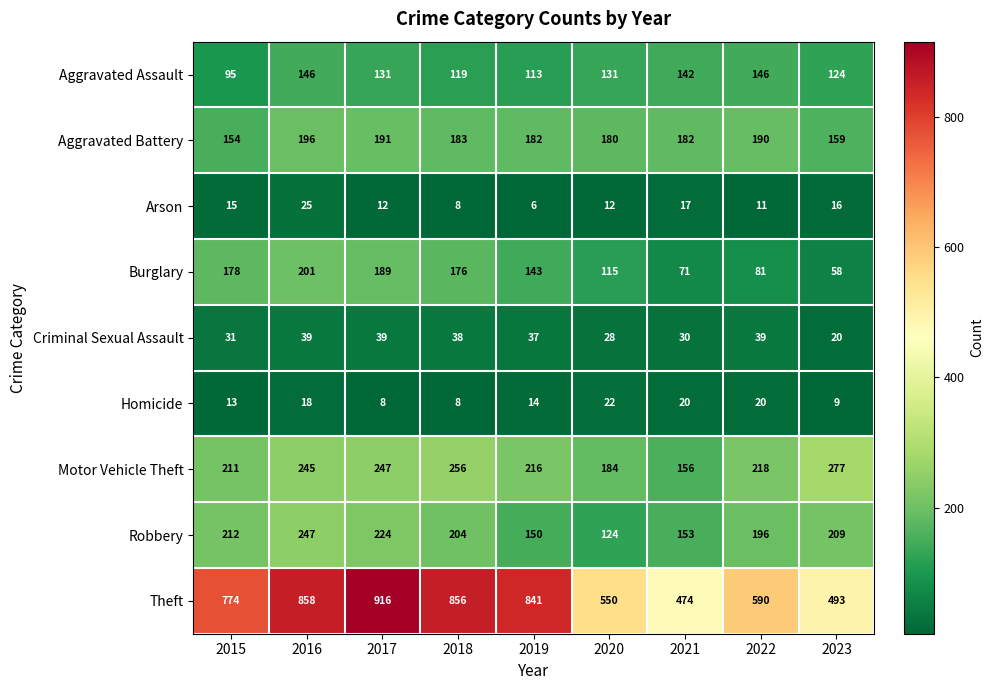

The Theft series shows 550 at 2020. True or false?

True